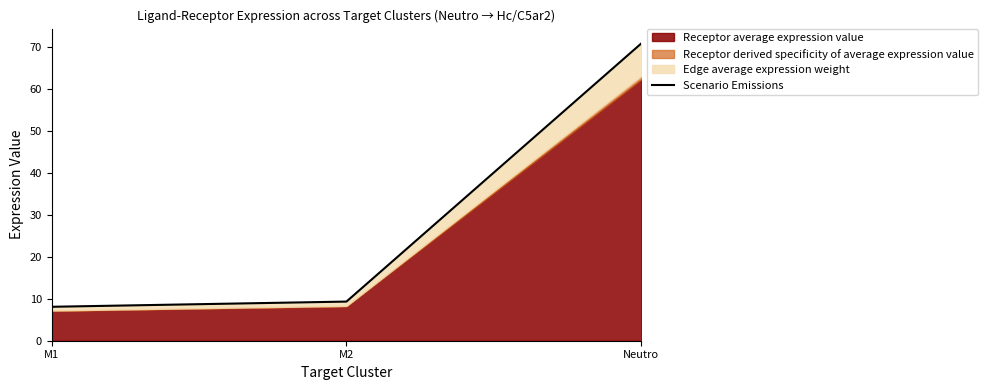

How many lines are shown in the chart?

1